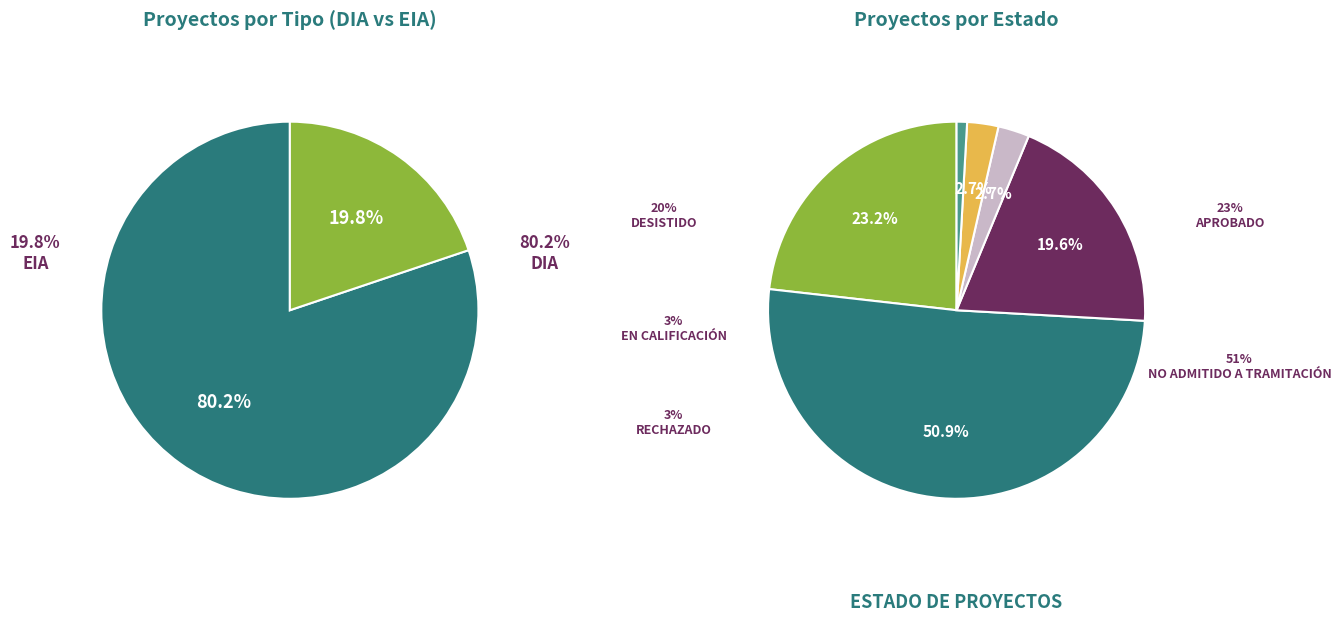

To the nearest percent, what portion does EIA represent?

20%